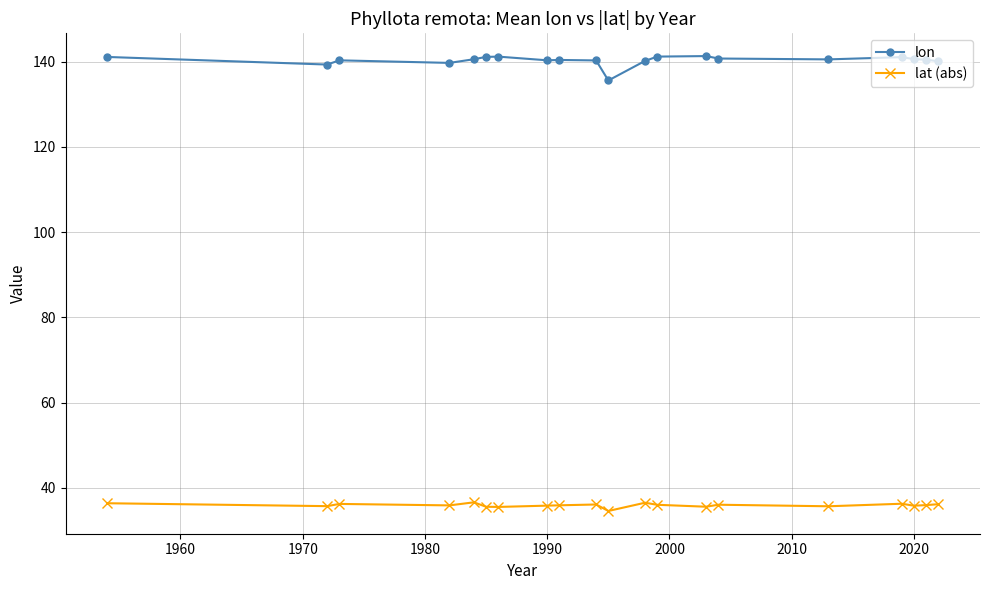

True or false: lon has more than 2 interior local peaks.

True